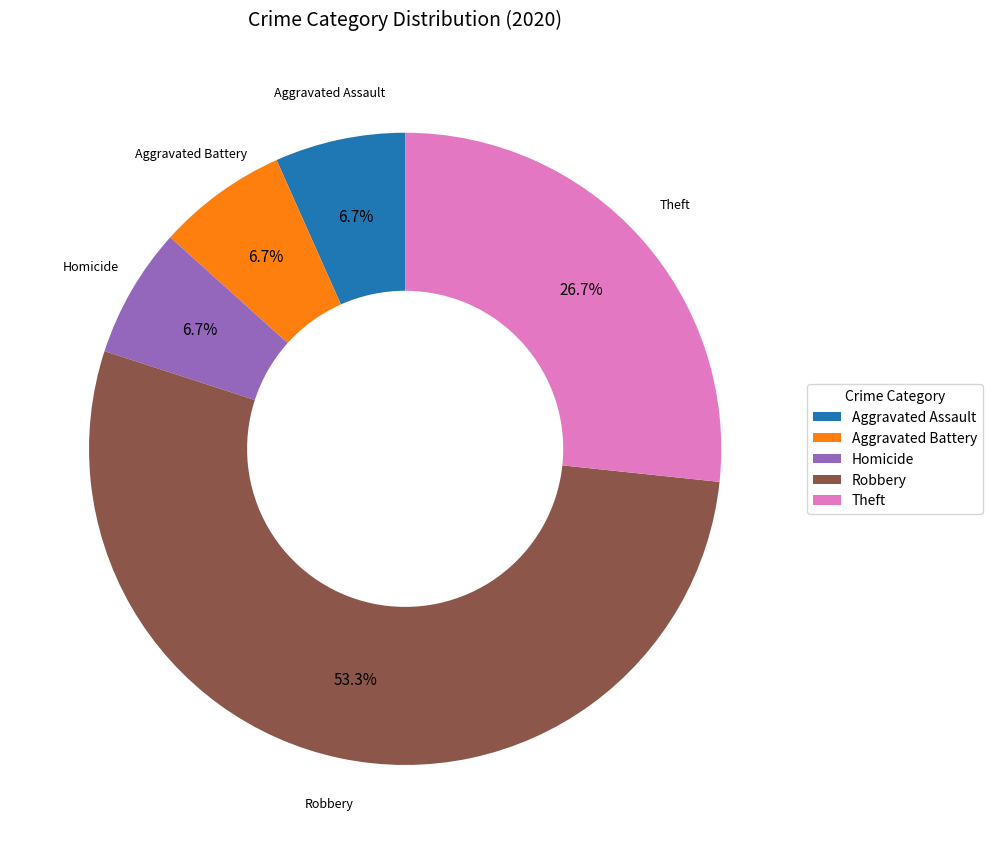

What is the ratio of the value at Robbery to the value at Homicide?

8.0